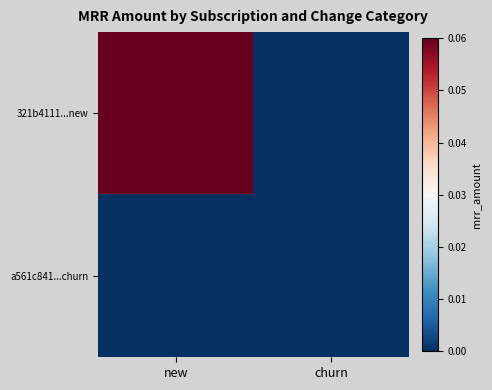

How many data points does each series have?

2